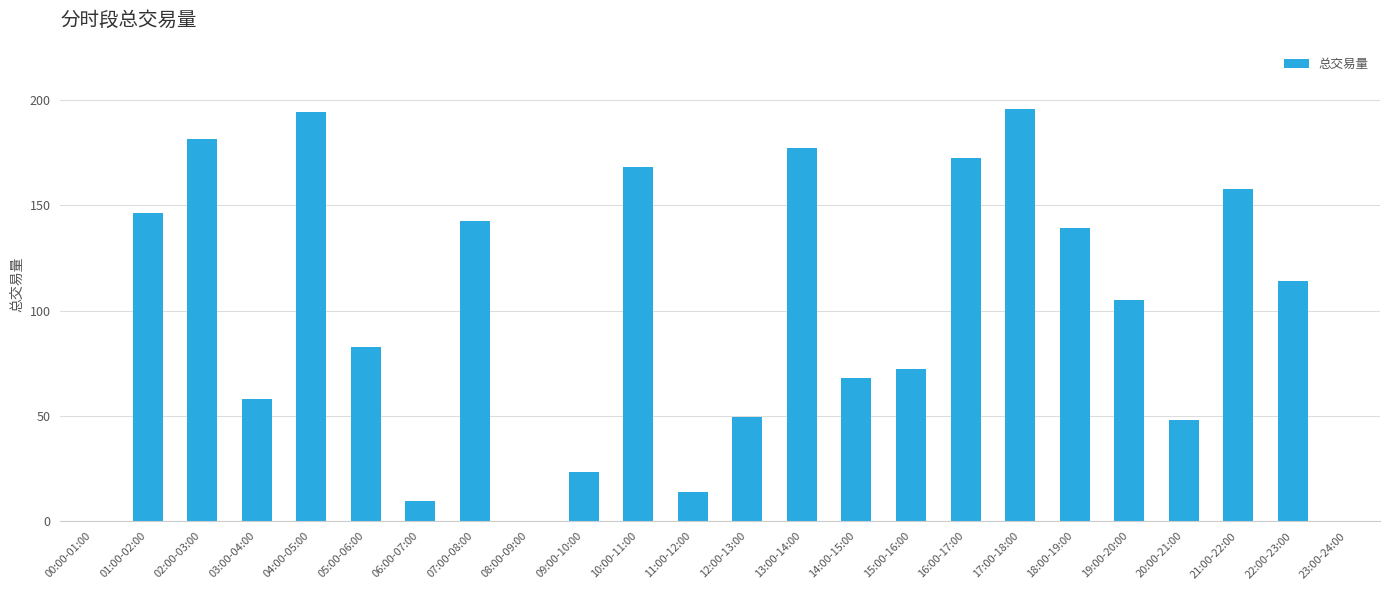

What is the change in value from 02:00-03:00 to 20:00-21:00?

-133.9